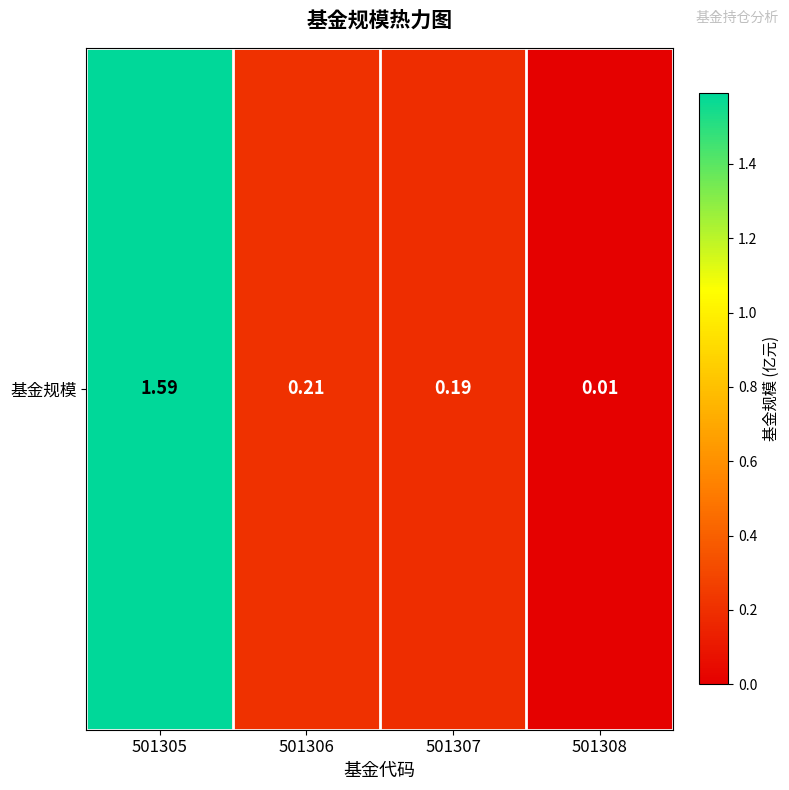

Is it true that the value at 501306 is 0.2?

True